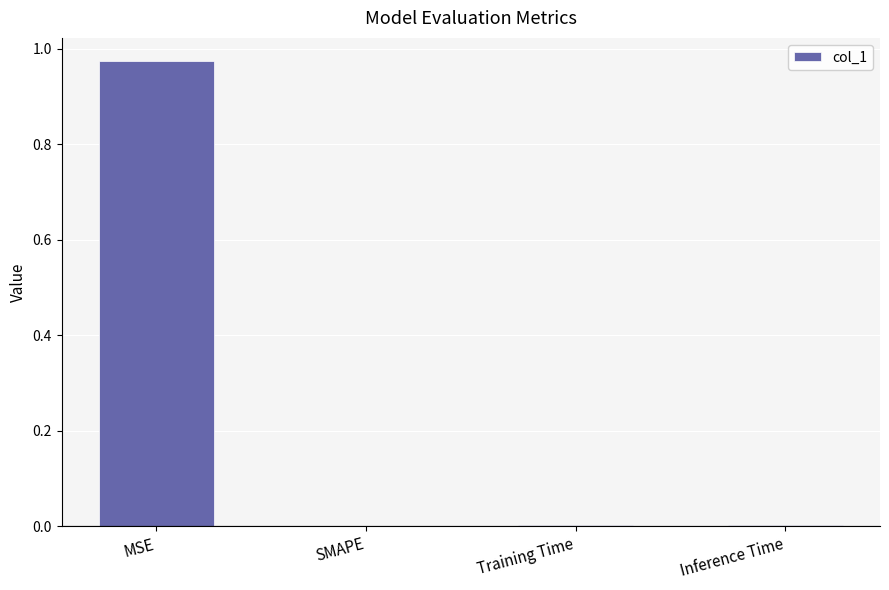

The value at Training Time is 0.0. True or false?

True